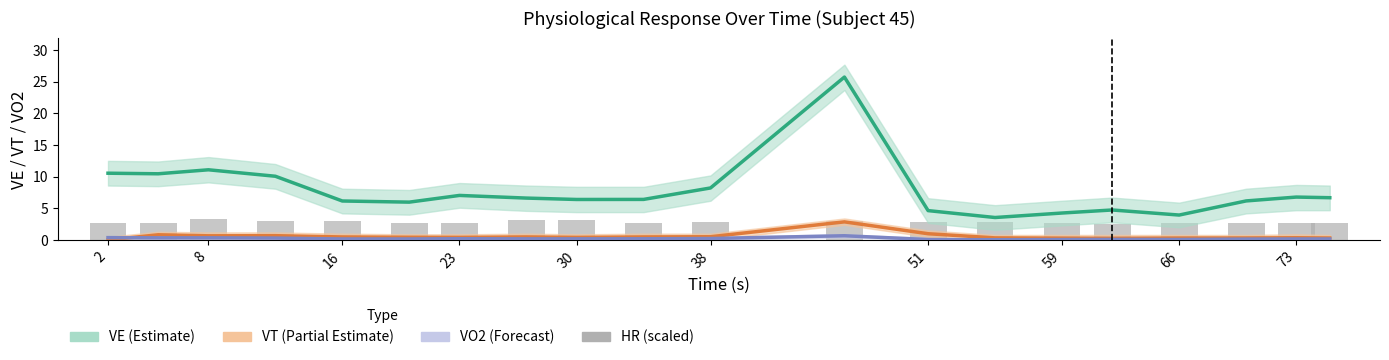

Reading left to right, list all the values displayed in this chart.

VE (Estimate): 10.6	10.5	11.1	10.1	6.2	6.0	7.0	6.6	6.4	6.4	8.2	25.7	4.6	3.5	4.3	4.7	3.9	6.2	6.8	6.7
VT (Partial Estimate): 0.0	0.8	0.7	0.7	0.5	0.4	0.4	0.5	0.4	0.5	0.5	2.9	1.0	0.3	0.3	0.3	0.3	0.3	0.4	0.3
VO2 (Forecast): 0.4	0.3	0.3	0.3	0.2	0.2	0.2	0.2	0.2	0.2	0.2	0.7	0.1	0.0	0.1	0.1	0.1	0.1	0.2	0.2
HR (scaled): 2.8	2.8	3.4	3.0	3.0	2.6	2.6	3.1	3.1	2.7	2.9	3.0	2.9	2.9	2.7	2.6	2.6	2.6	2.7	2.8